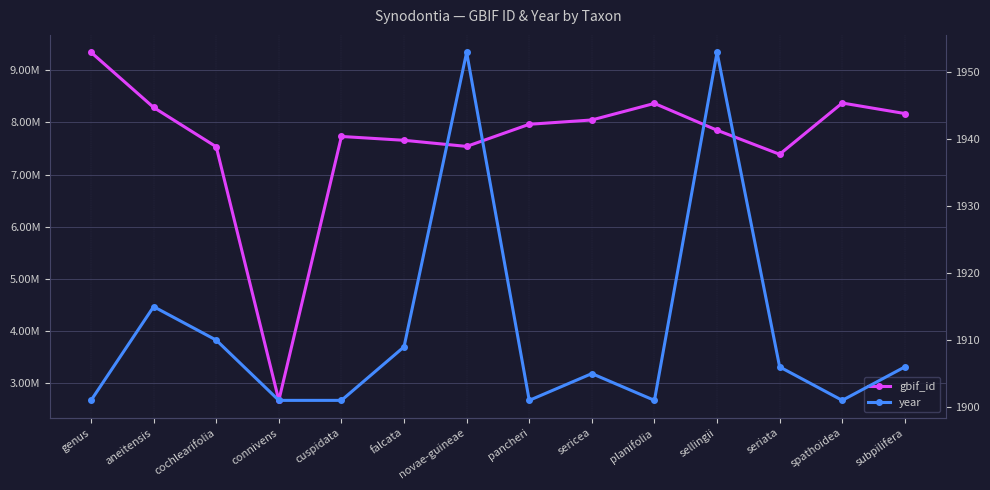

What is the sum of all gbif_id values?

106911350